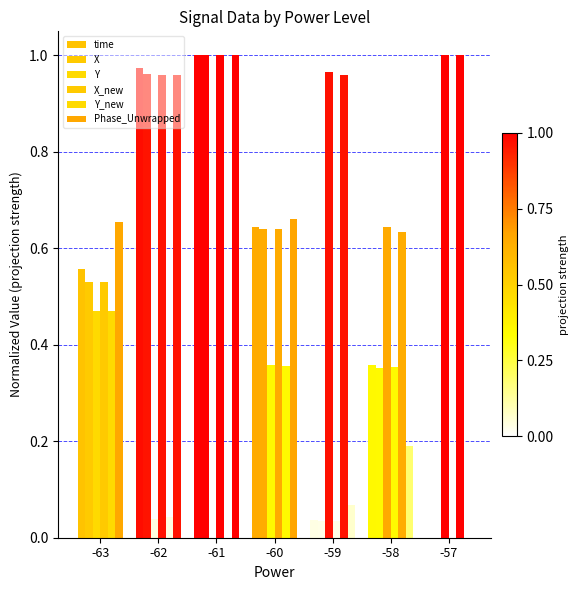

Does the chart contain stacked bars?

No